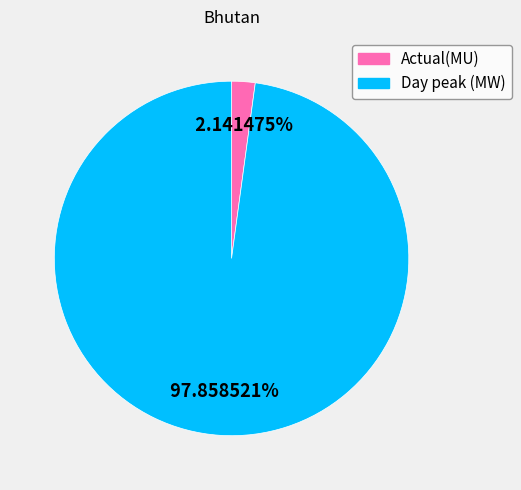

Which slice is the smallest?

Actual(MU)